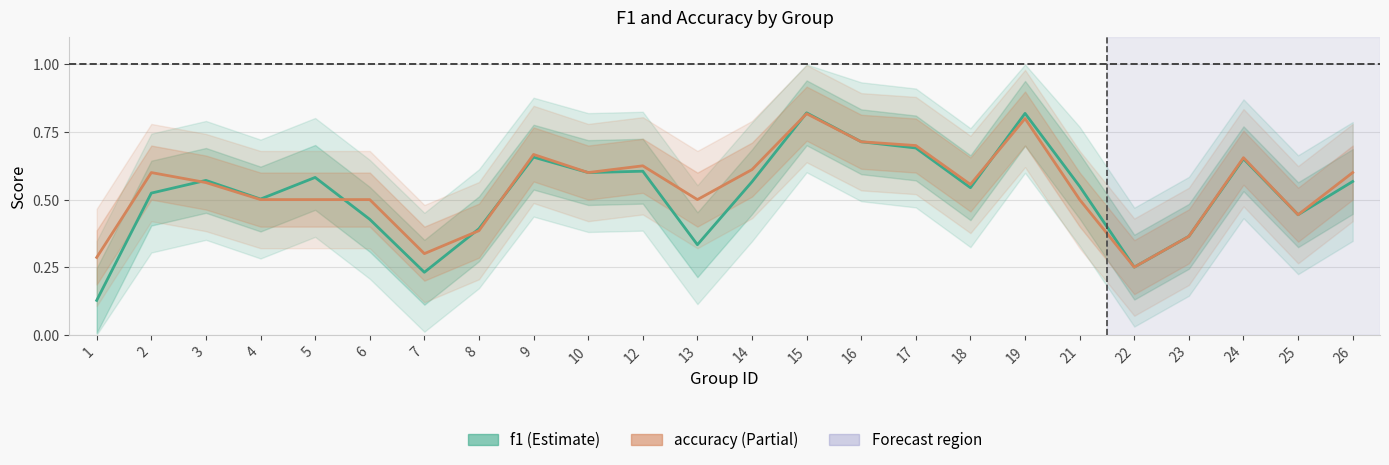

Rank the categories by f1 value from lowest to highest.

1, 7, 22, 13, 23, 8, 6, 25, 4, 2, 18, 21, 14, 26, 3, 5, 10, 12, 24, 9, 17, 16, 19, 15